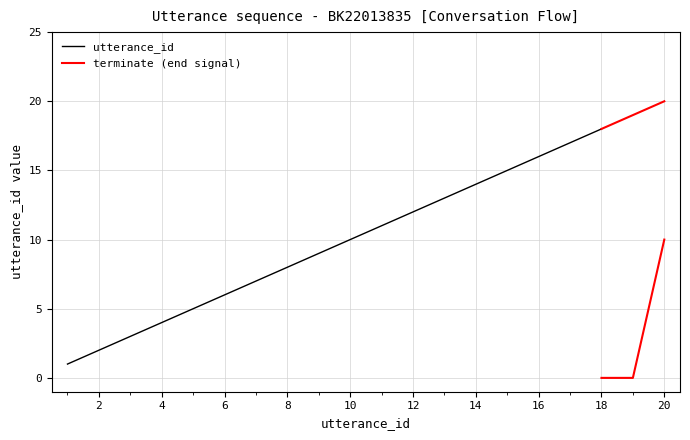

True or false: utterance_id and terminate intersect in this chart.

False